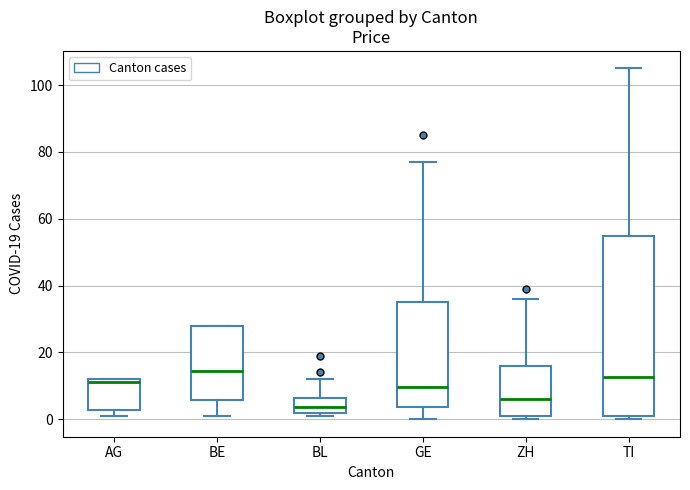

Which box is the tallest, from its lower edge to its upper edge?

TI